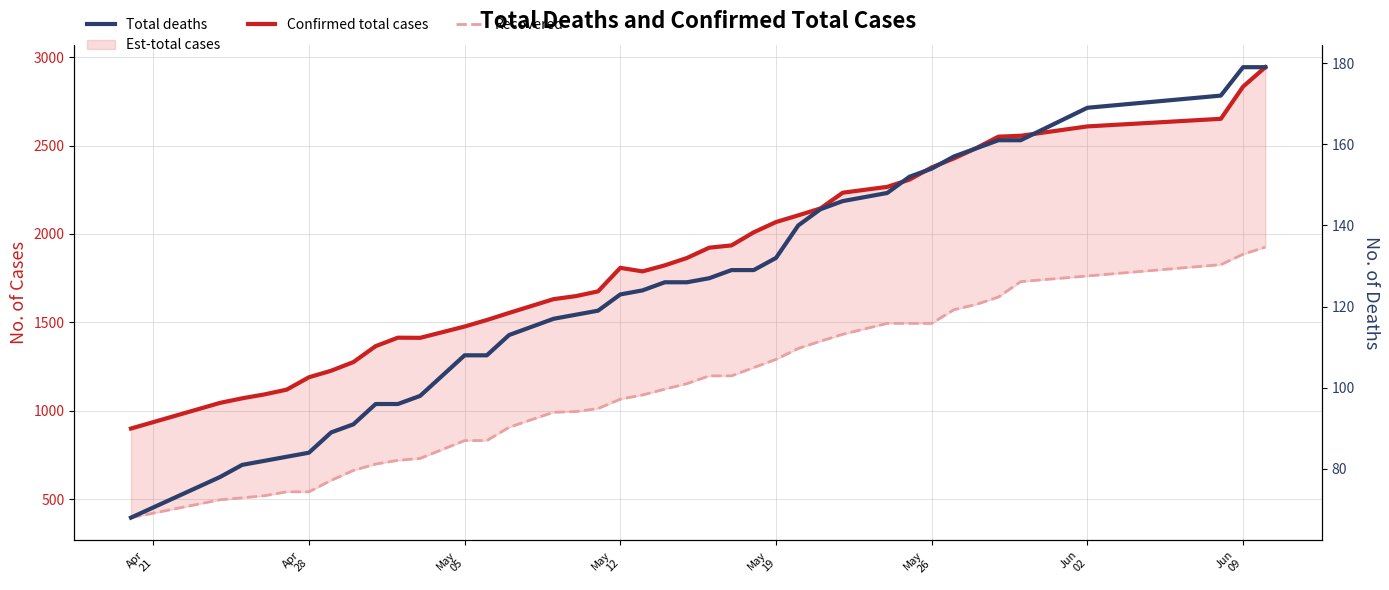

Reading left to right, list all the values displayed in this chart.

Confirmed total cases: 899	1044	1070	1092	1119	1189	1226	1275	1365	1413	1412	1476	1513	1553	1592	1631	1648	1675	1808	1788	1822	1864	1922	1935	2009	2067	2105	2144	2233	2266	2307	2376	2427	2485	2550	2555	2608	2651	2833	2943
Recovered: 395	496	507	519	541	541	606	662	698	719	730	831	831	906	949	991	995	1012	1065	1089	1122	1153	1197	1197	1244	1290	1352	1393	1432	1494	1494	1494	1571	1601	1643	1730	1762	1826	1885	1925
Total deaths: 68	78	81	82	83	84	89	91	96	96	98	108	108	113	115	117	118	119	123	124	126	126	127	129	129	132	140	144	146	148	152	154	157	159	161	161	169	172	179	179